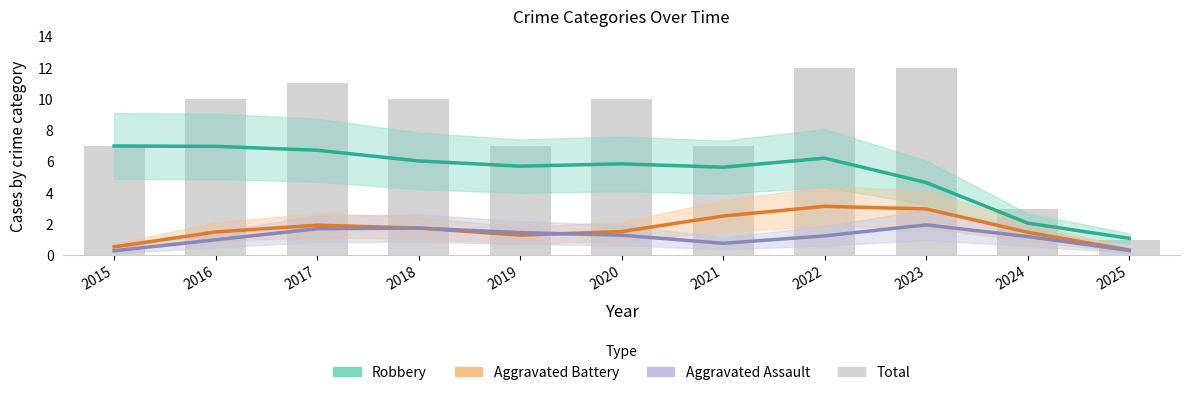

What are all the series names shown in the legend?

Robbery, Aggravated Battery, Aggravated Assault, Total